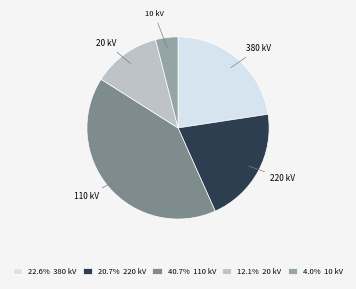

How many slices are in this pie chart?

5